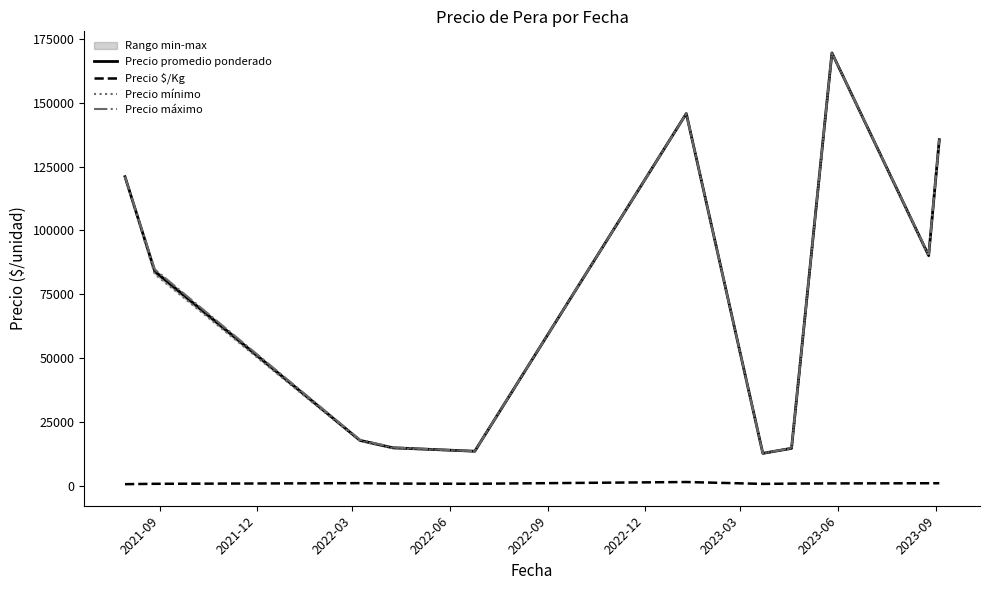

What is the maximum value for Precio promedio ponderado?

169500.0